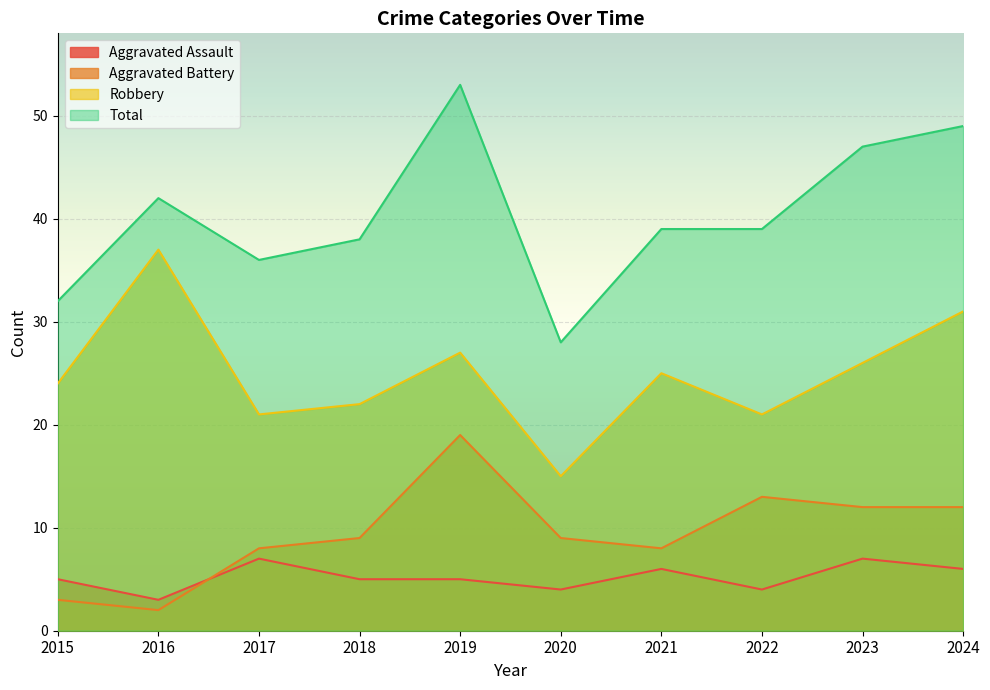

List the labels in order of Aggravated Assault value, smallest first.

2016, 2020, 2022, 2015, 2018, 2019, 2021, 2024, 2017, 2023